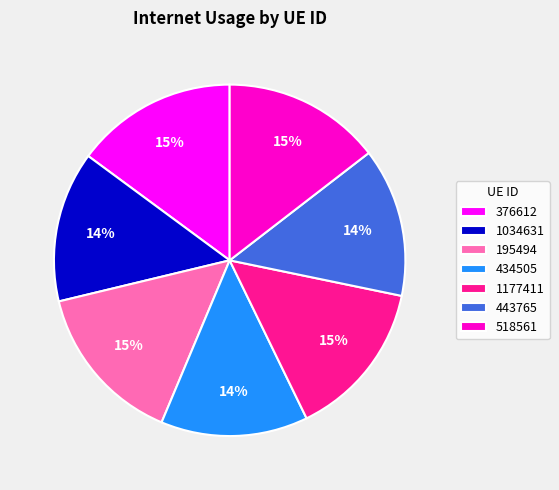

To the nearest percent, what portion does 376612 represent?

15%